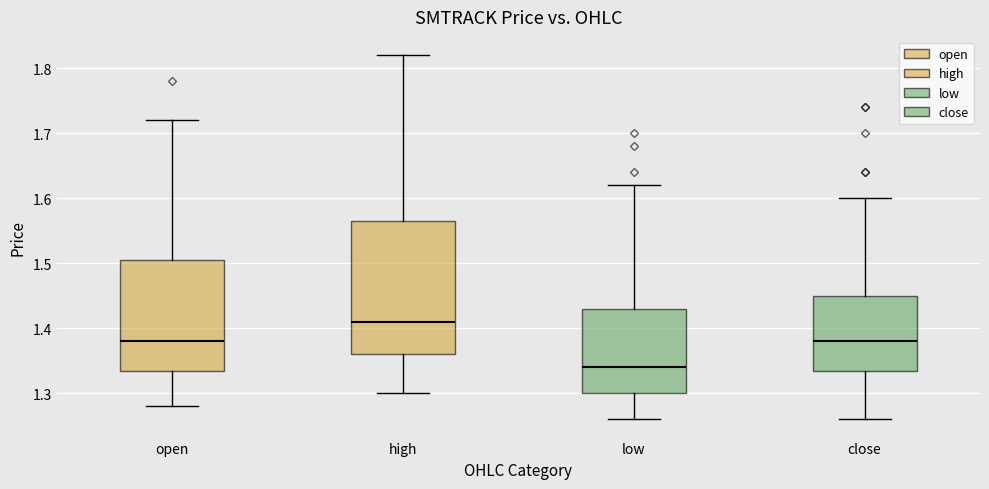

Reading left to right, read every box against the y-axis: the position of its median line, the range the box covers, and the ends of its whiskers. The values are not printed on the chart, so give them approximately, as read against the axis.

open: median 1.38, box 1.34 to 1.51, whiskers 1.28 to 1.72
high: median 1.41, box 1.36 to 1.57, whiskers 1.30 to 1.82
low: median 1.34, box 1.30 to 1.43, whiskers 1.26 to 1.62
close: median 1.38, box 1.34 to 1.45, whiskers 1.26 to 1.60